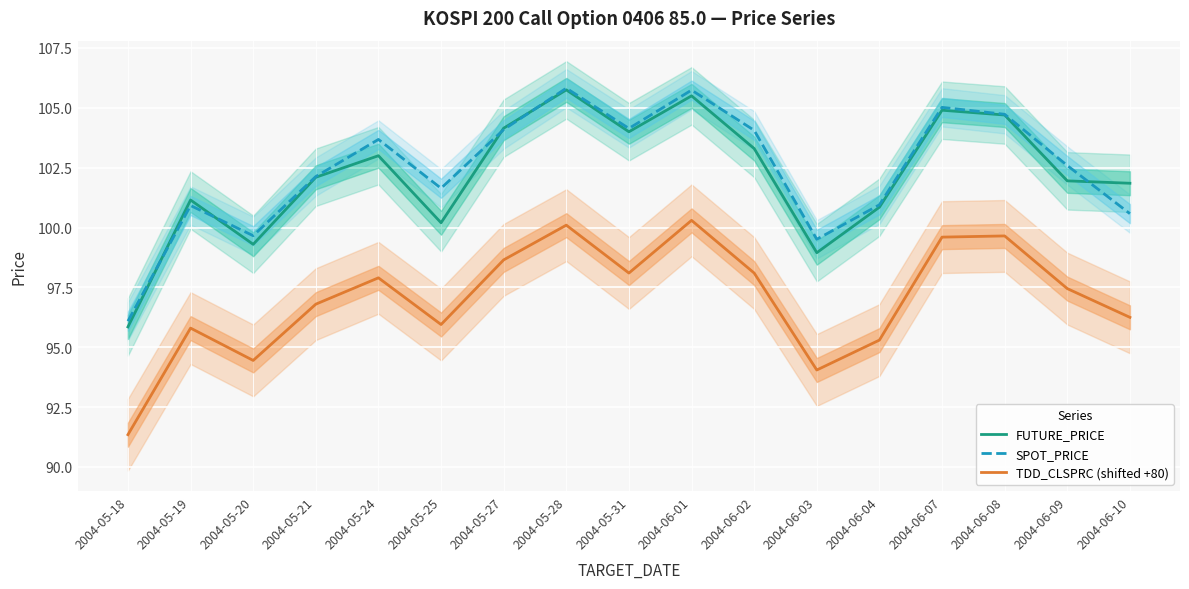

What is the difference between the highest and lowest values at 2004-05-19?

5.4